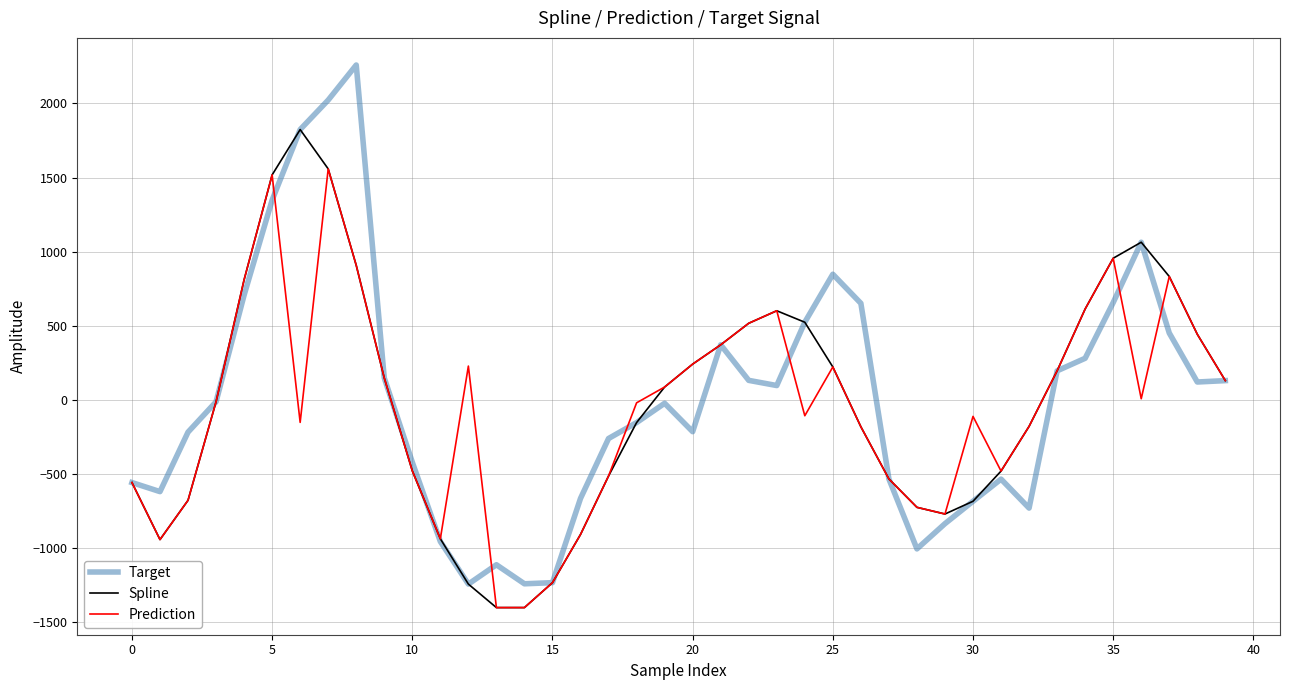

What is the average value of the Prediction series?

-47.5